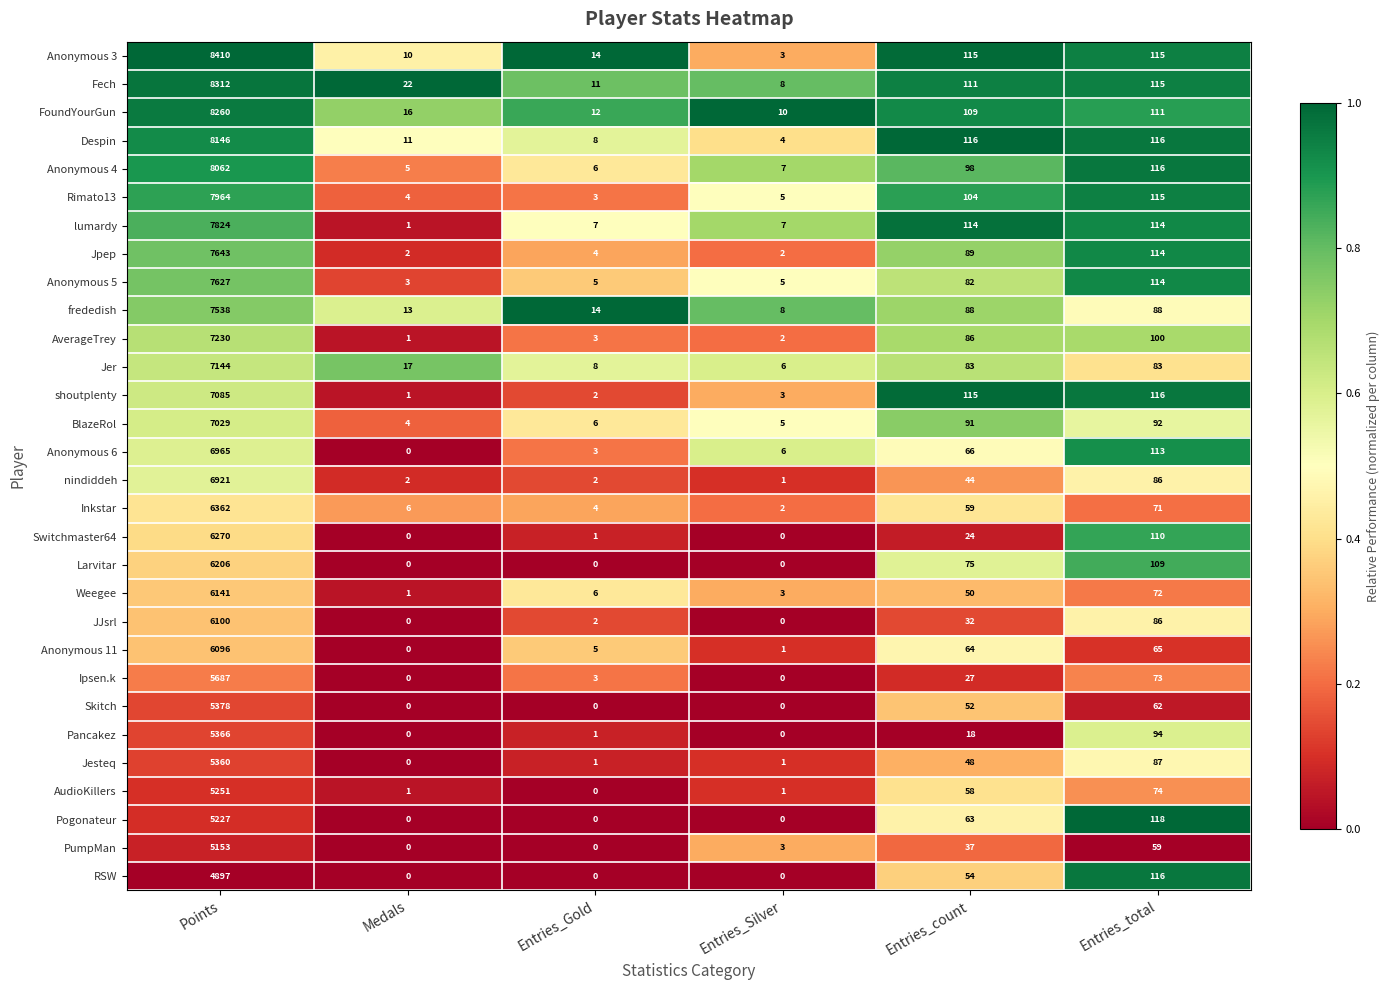

What is the average value of the Despin series?

1400